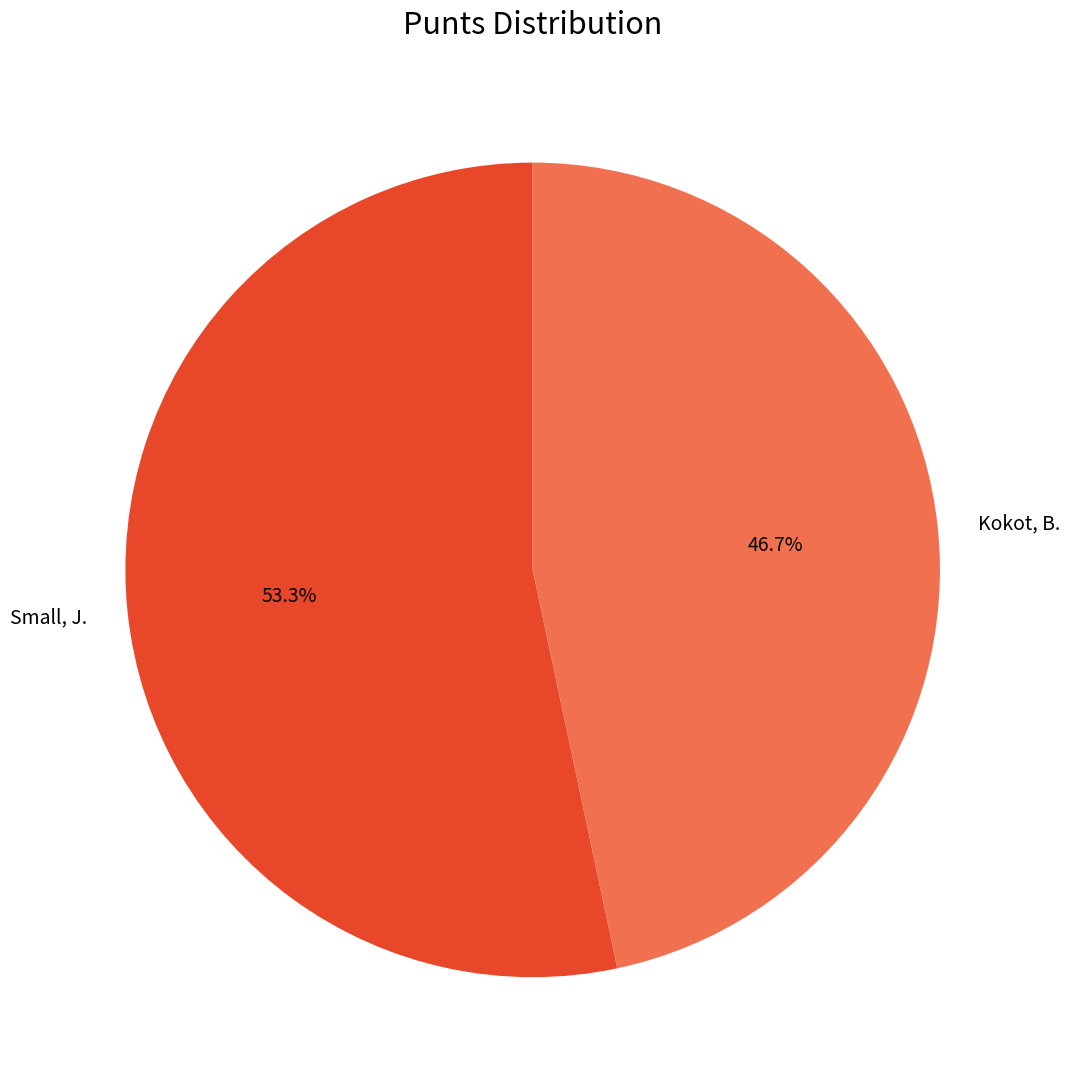

Does any single category account for the majority?

Yes